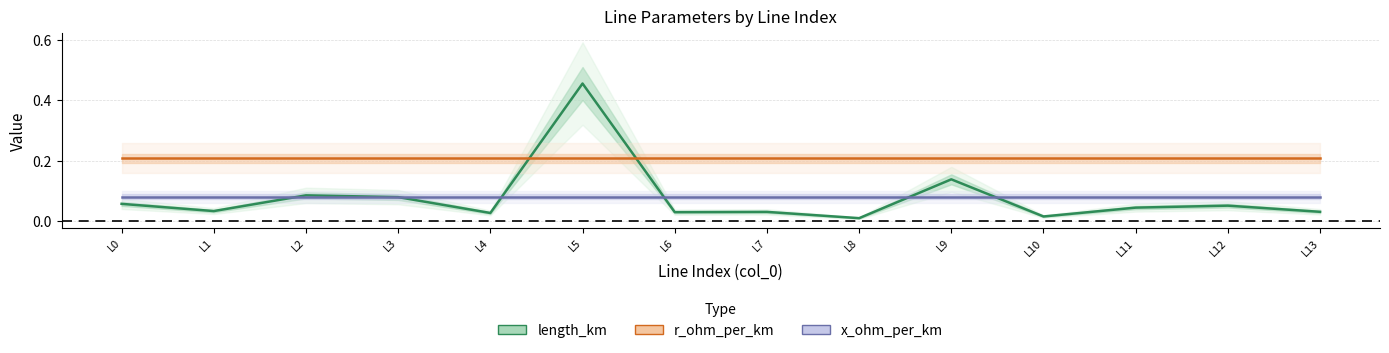

What is the value of the x_ohm_per_km point at the 11th from the left?

0.1